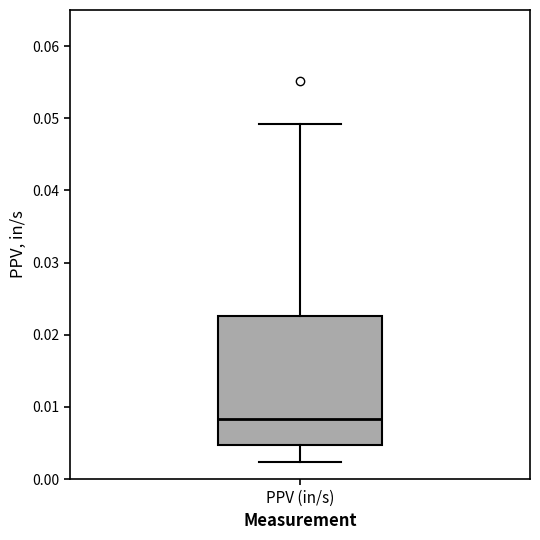

Transcribe this box plot: give where the median line is, the range the box spans, and where the two whiskers end, as read against the y-axis. The values are not printed on the chart, so give them approximately, as read against the axis.

median 0.008, box 0.005 to 0.023, whiskers 0.002 to 0.049